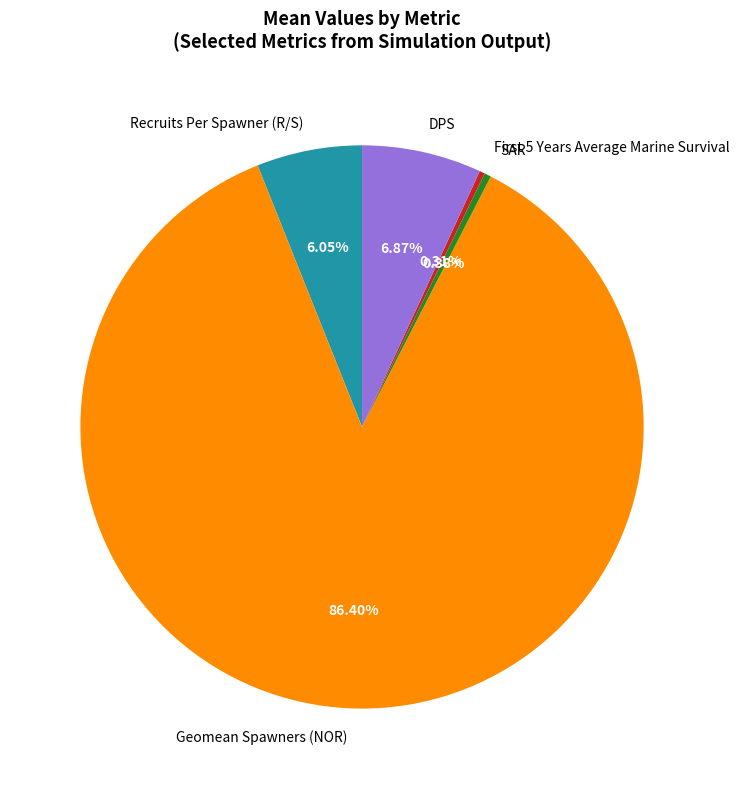

Is DPS the majority of the pie?

No